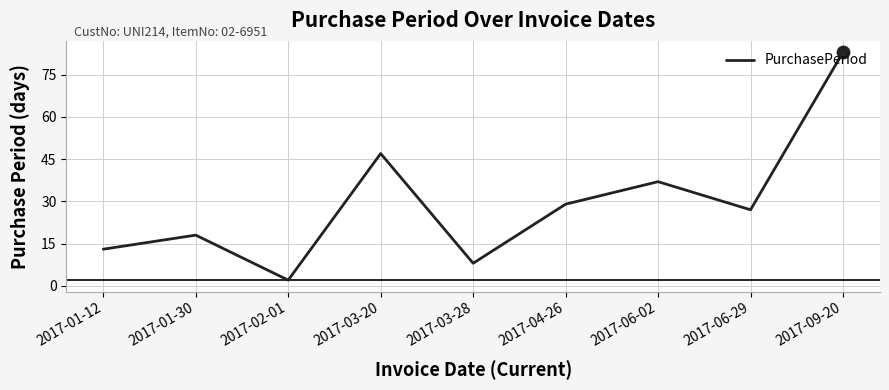

Which has a higher value, 2017-02-01 or 2017-04-26?

2017-04-26